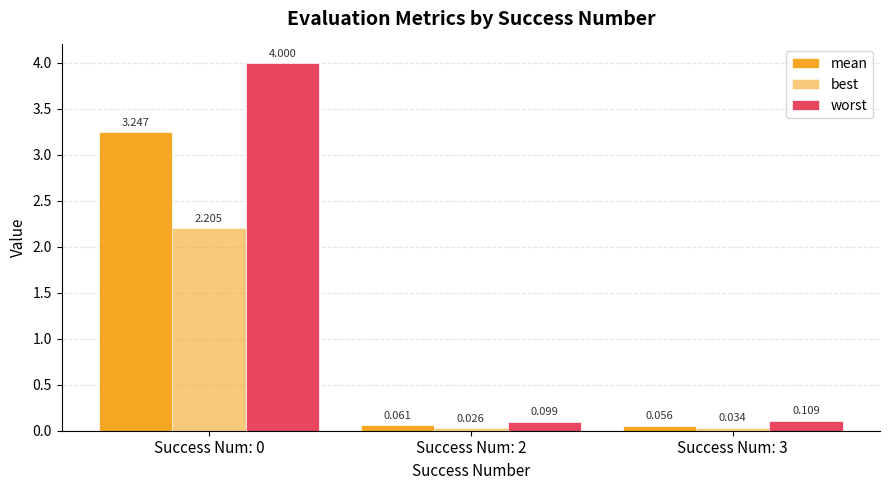

The value of worst at Success Num: 3 is 0.1. True or false?

False